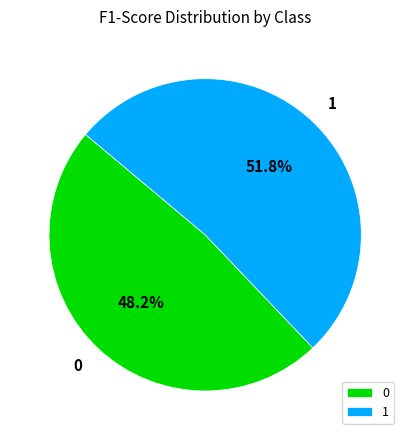

To the nearest percent, what percentage of the pie is 0?

48%